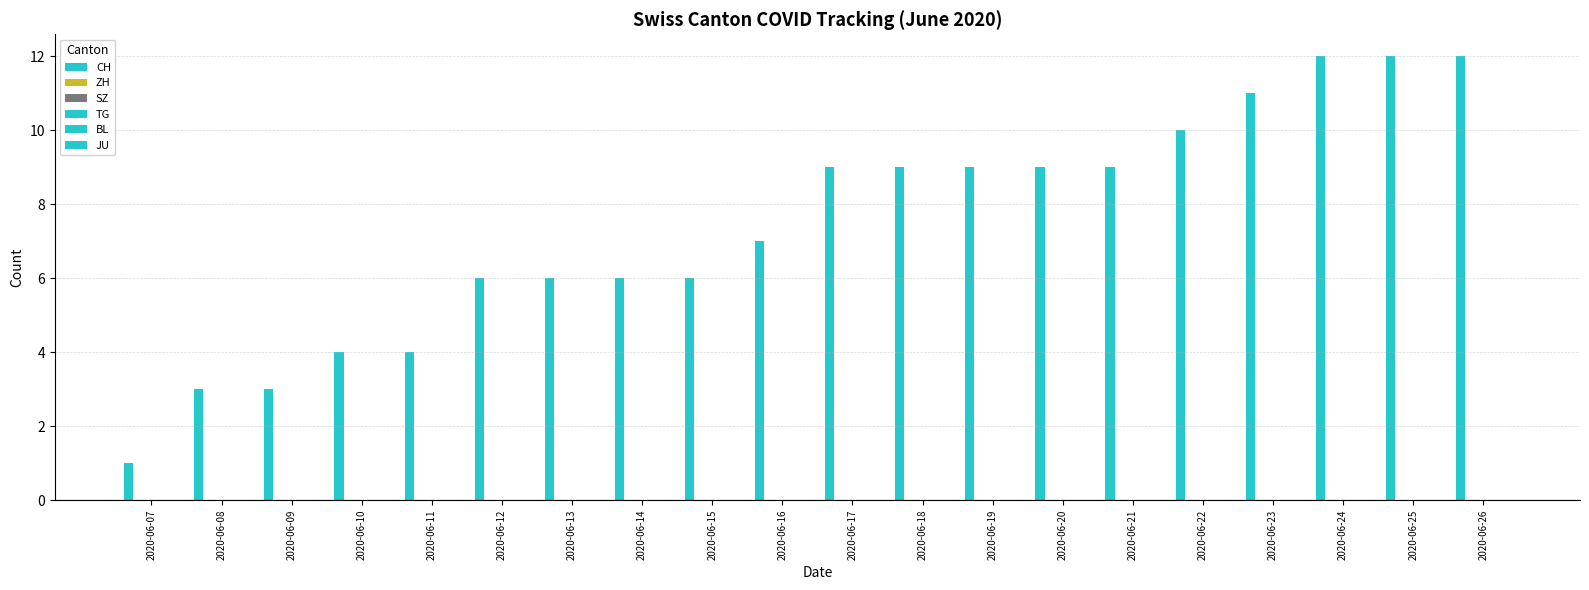

Are the bars grouped side by side (vs. stacked)?

No